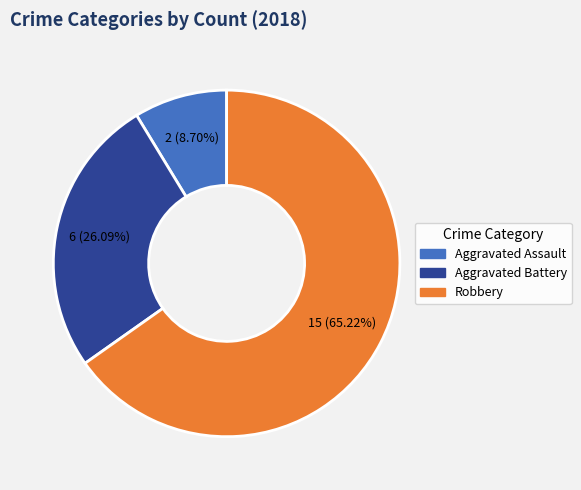

Is Robbery the majority of the pie?

Yes